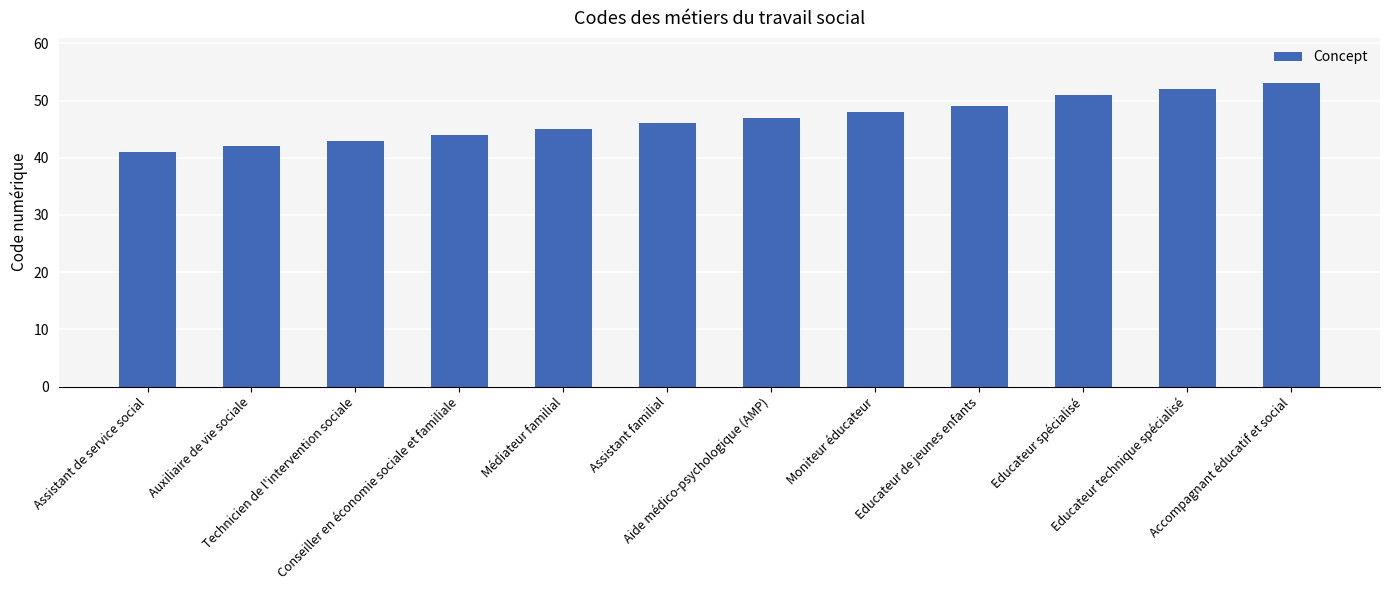

At which label is the value closest to 47?

Aide médico-psychologique (AMP)